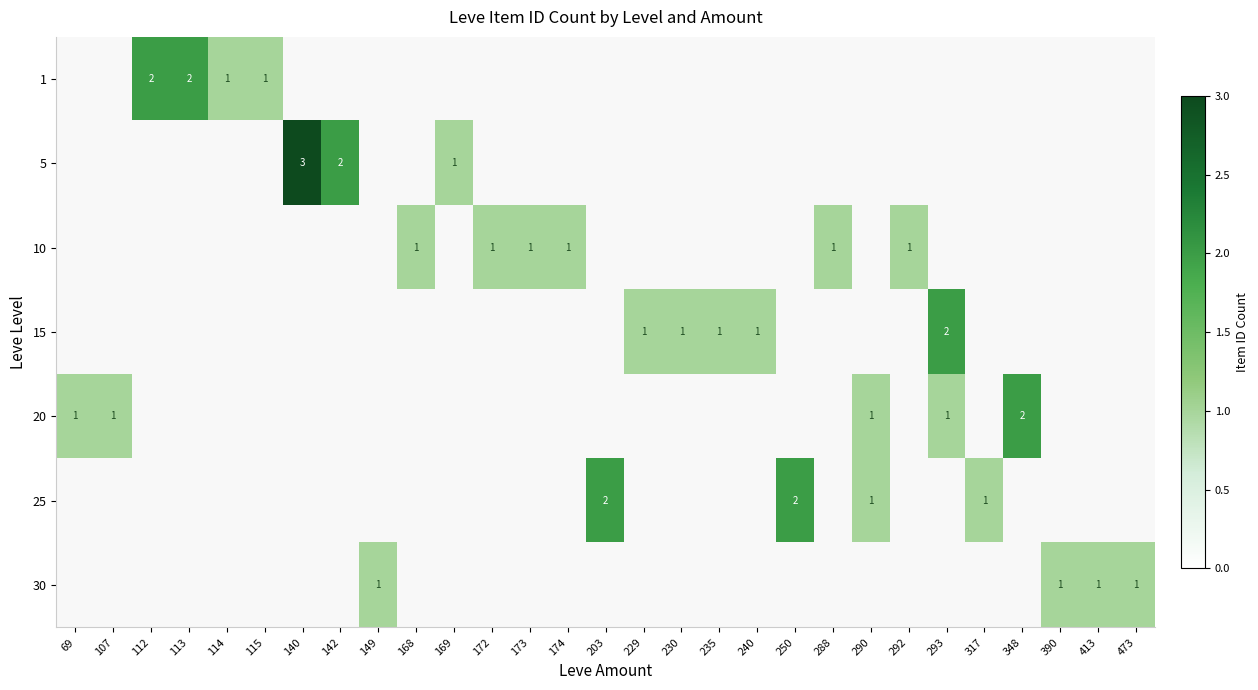

Is it true that row_3 equals 0 at 348?

True